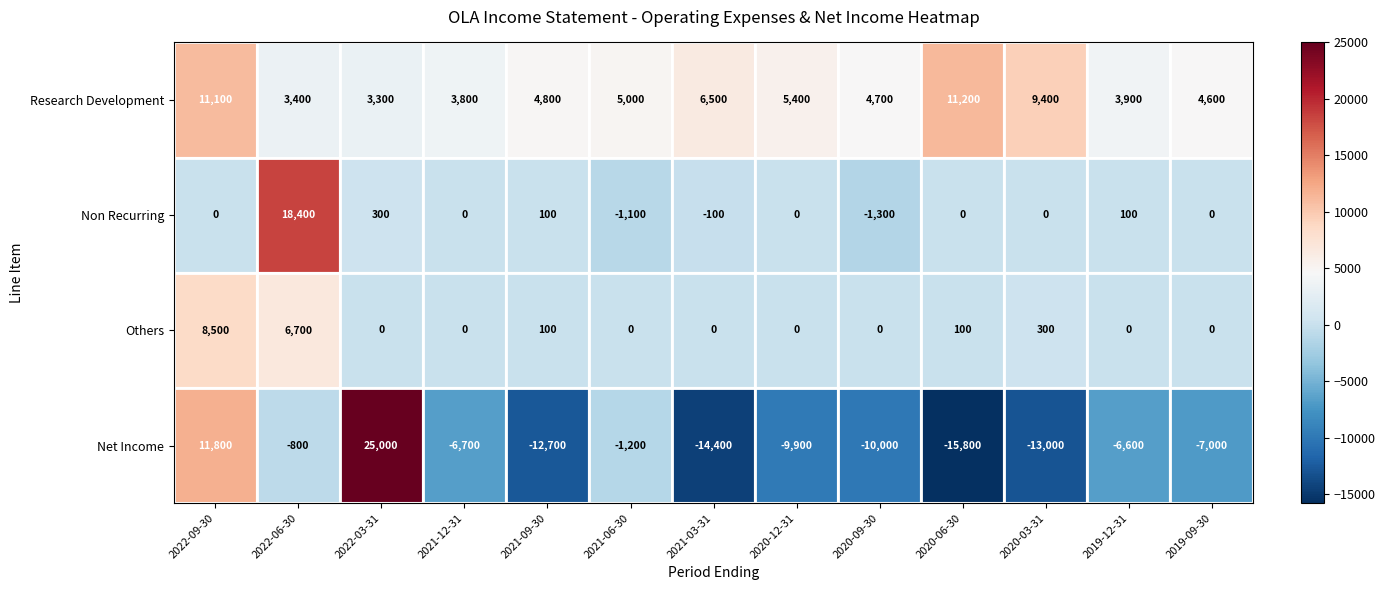

What is the difference between the maximum and minimum values in the Others series?

8500